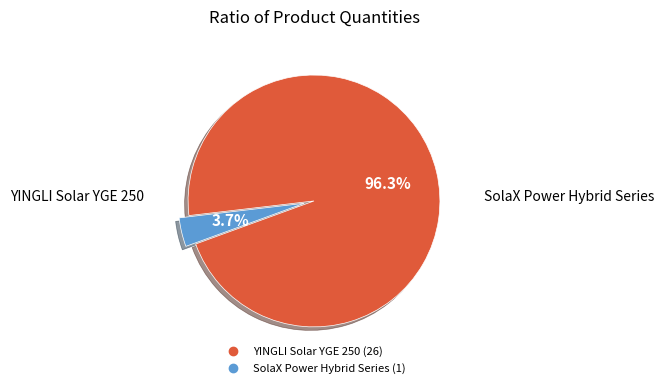

Does any single category account for the majority?

Yes